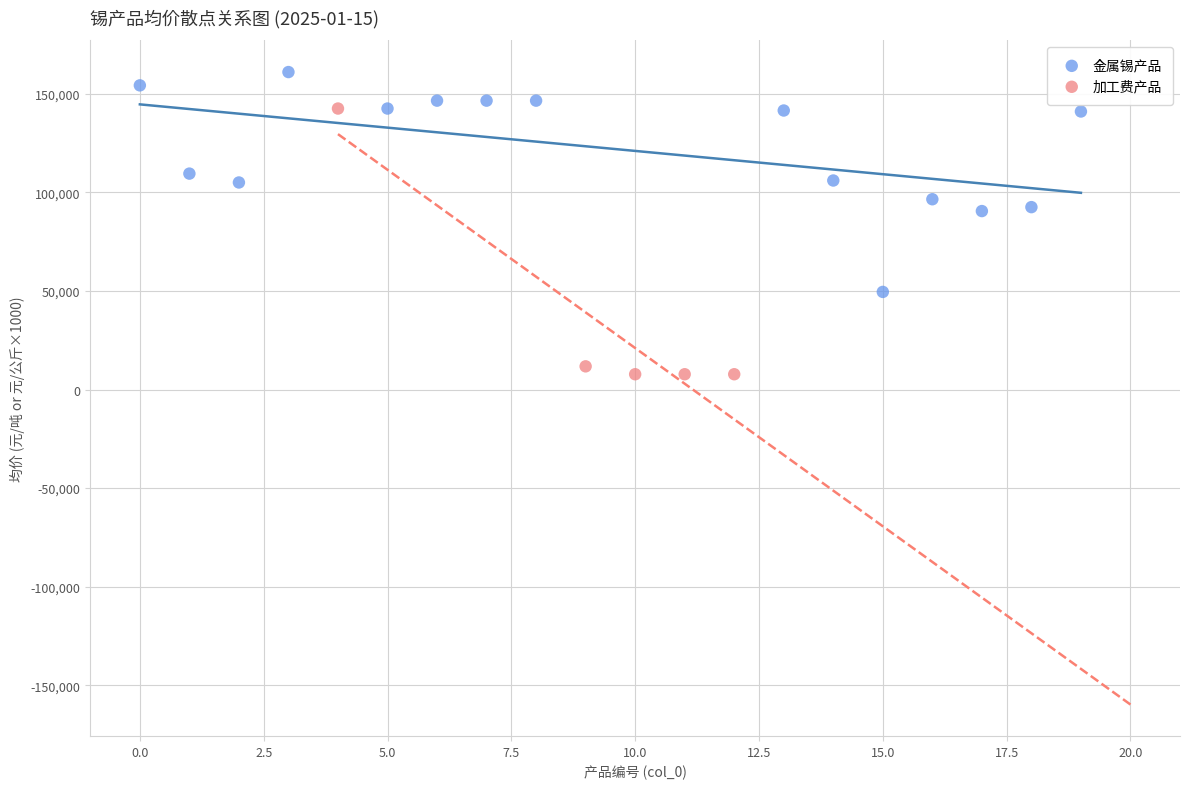

Which series has the largest Y range (max minus min)?

加工费产品